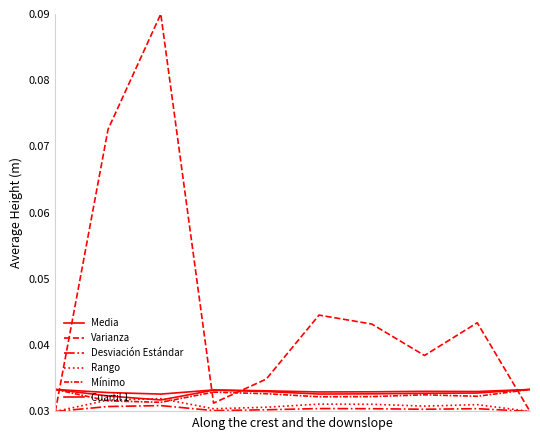

Is this an area chart (filled region under the line)?

No